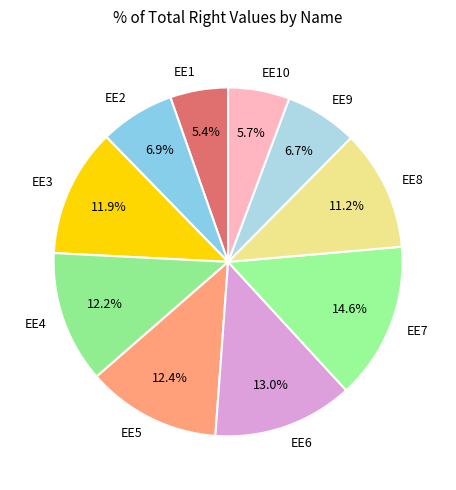

How many segments does this pie chart have?

10